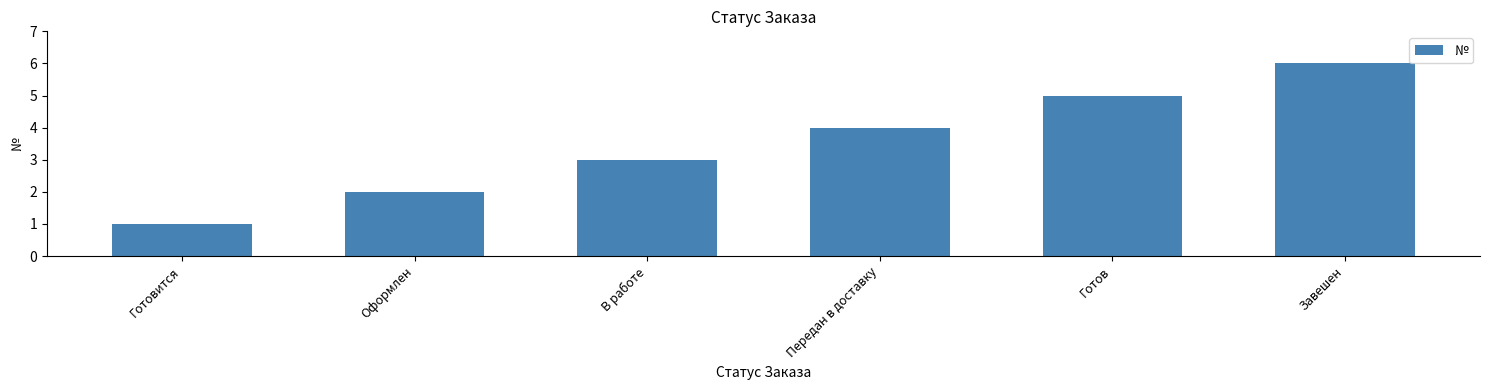

What is the difference between the values at Завешен and В работе?

3